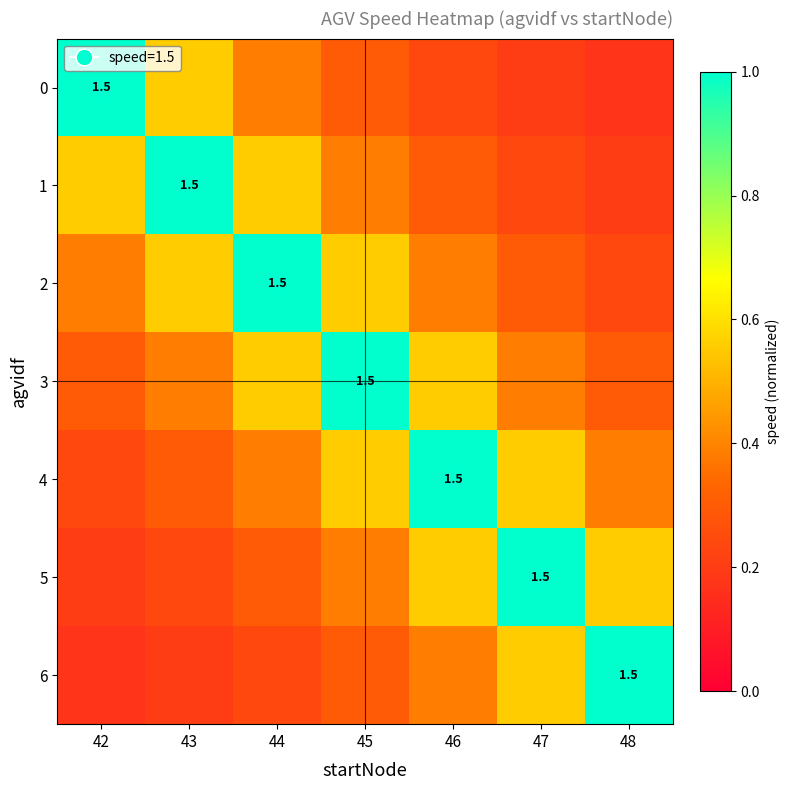

The 1 series shows 1.0 at 43. True or false?

True